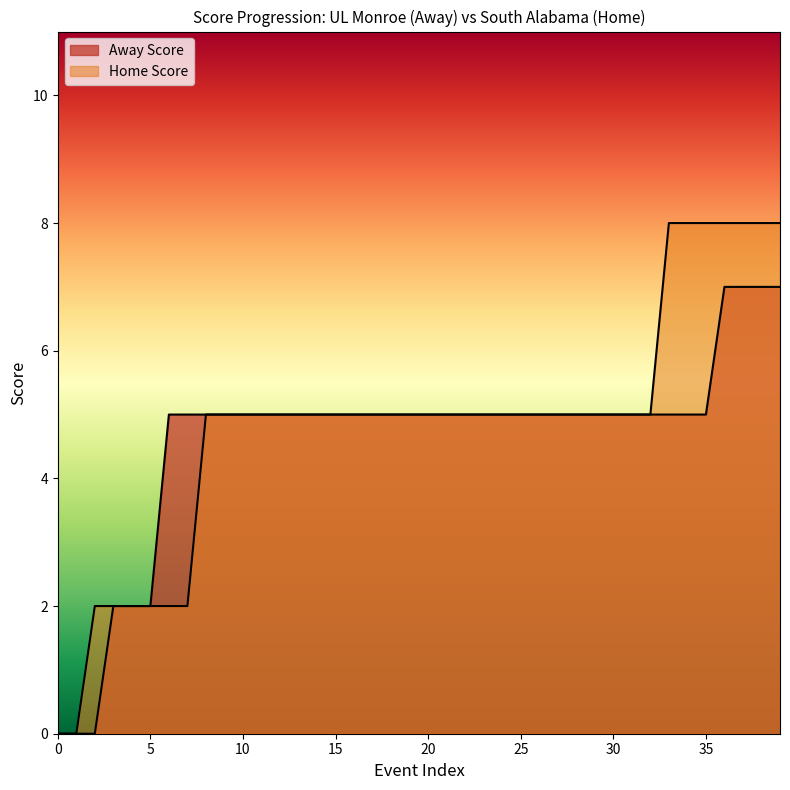

How many categories are shown in the chart?

40